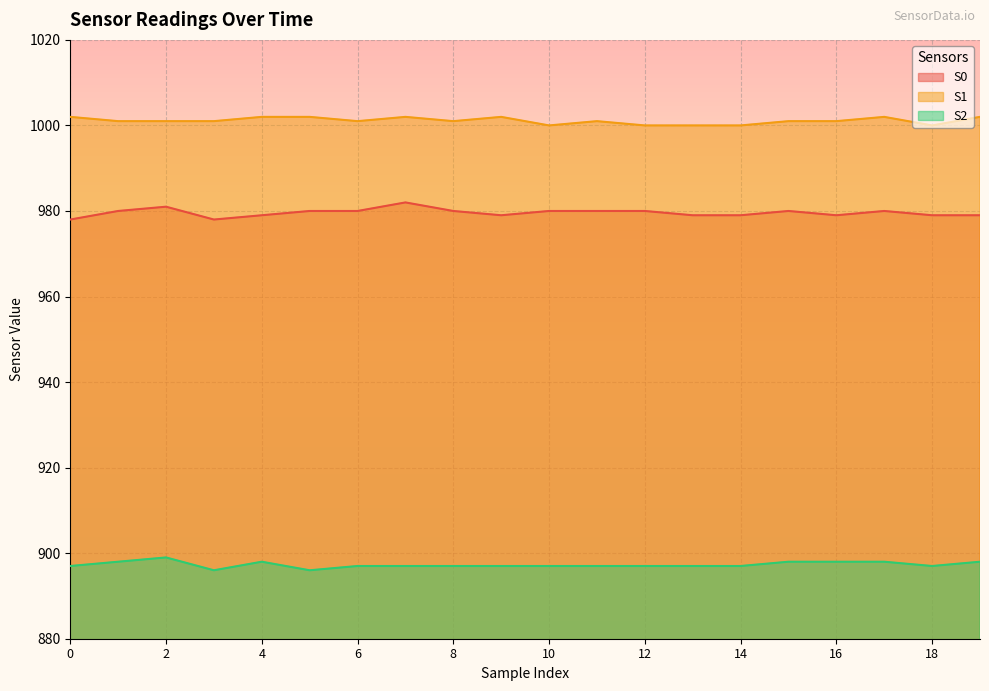

Reading left to right, what are all the values shown in this chart?

S0: 978	980	981	978	979	980	980	982	980	979	980	980	980	979	979	980	979	980	979	979
S1: 1002	1001	1001	1001	1002	1002	1001	1002	1001	1002	1000	1001	1000	1000	1000	1001	1001	1002	1000	1002
S2: 897	898	899	896	898	896	897	897	897	897	897	897	897	897	897	898	898	898	897	898